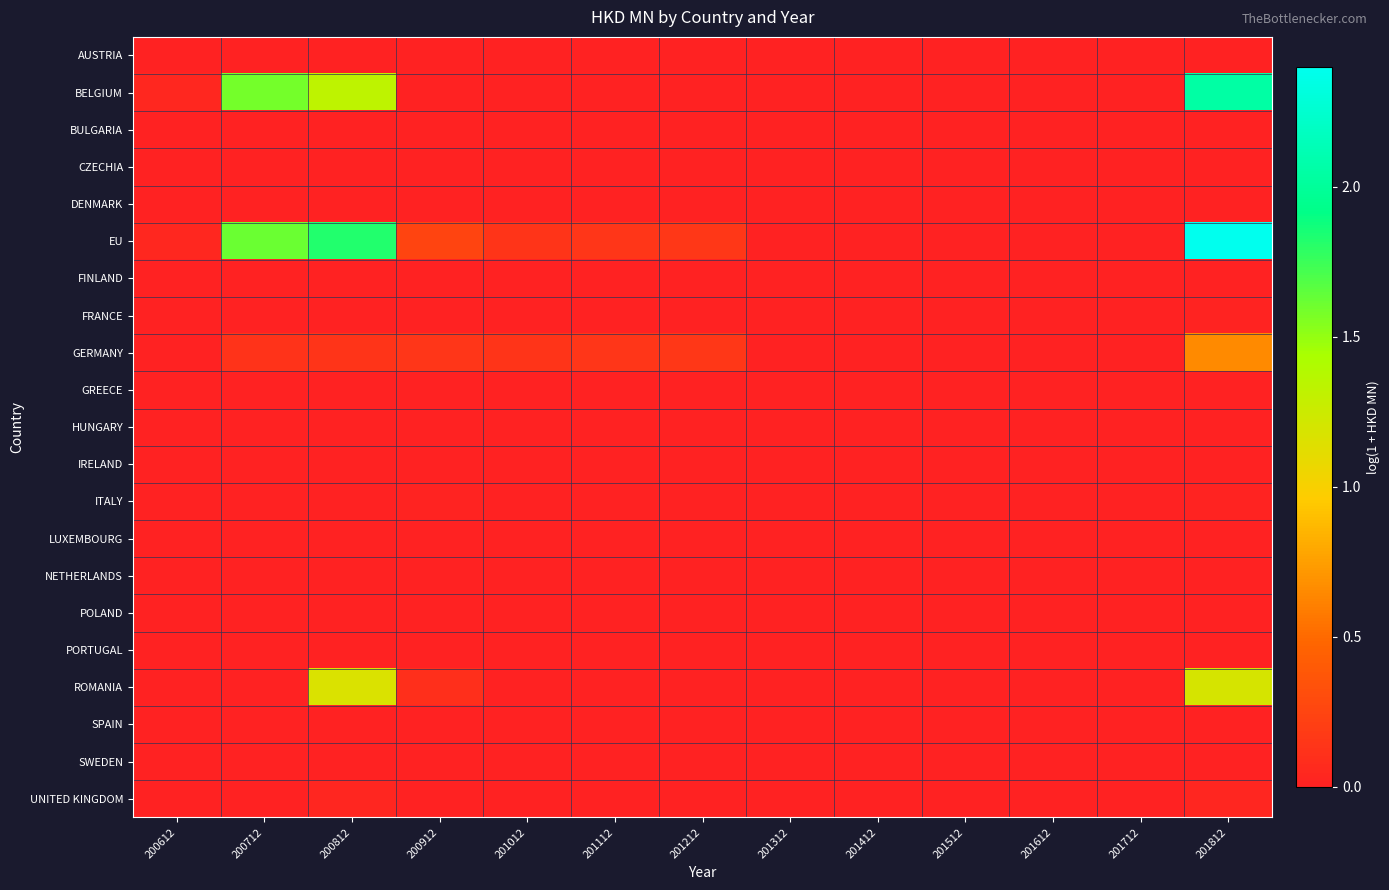

At which category is the sum across all series the highest?

201812